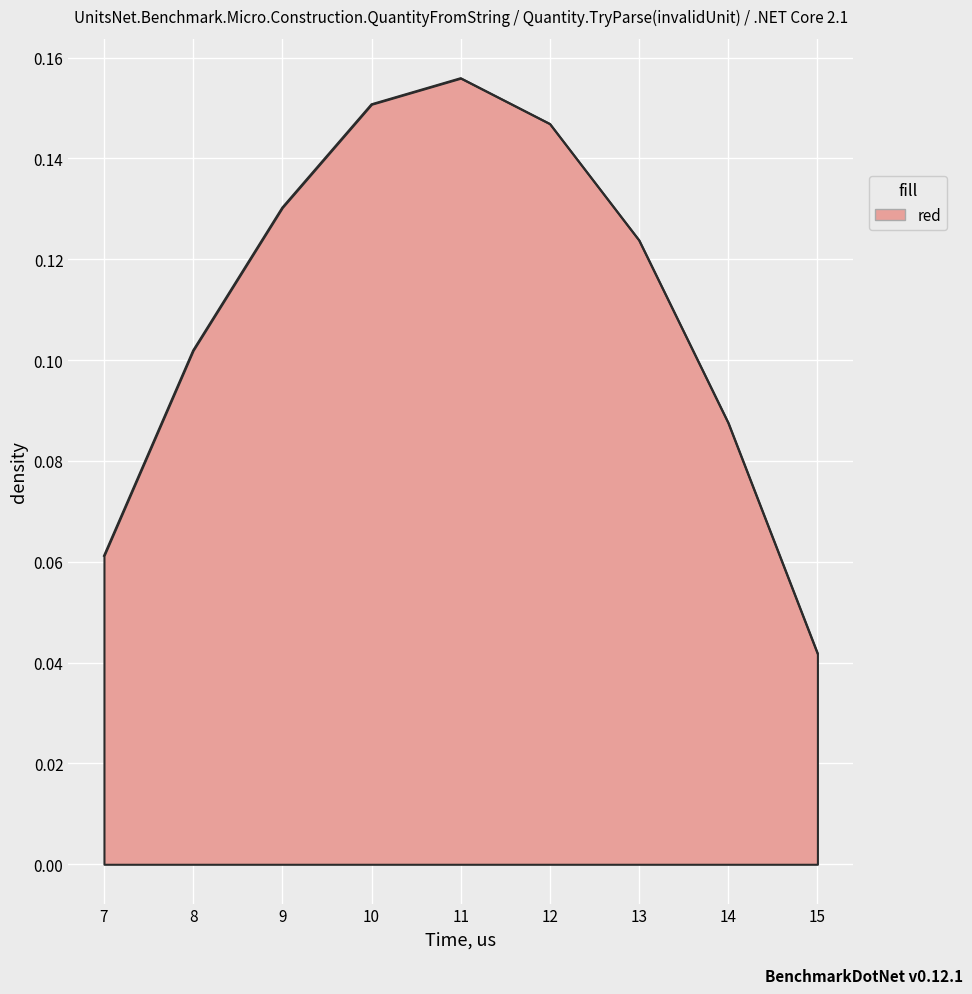

True or false: the data shows 0.0 at 8.

False